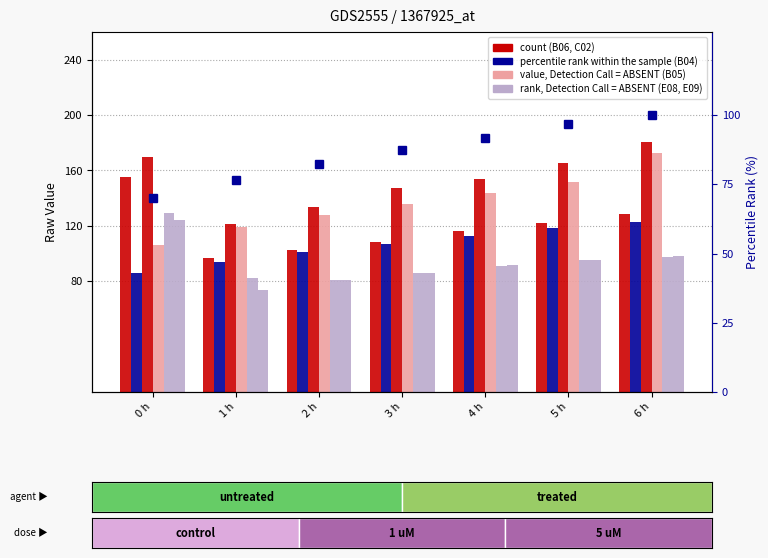

At which label does B06 first exceed 116?

0 h